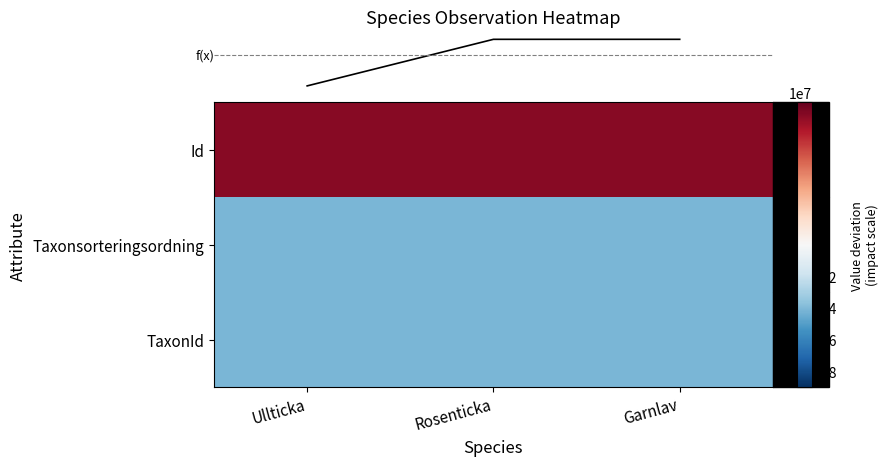

Reading right to left, extract all data points from this chart.

row_0: -40878609.7	-40875856.7	-40875389.3
row_1: -40806268.7	-40785279.7	-40785647.3
row_2: 81684878.3	81661136.3	81661036.7